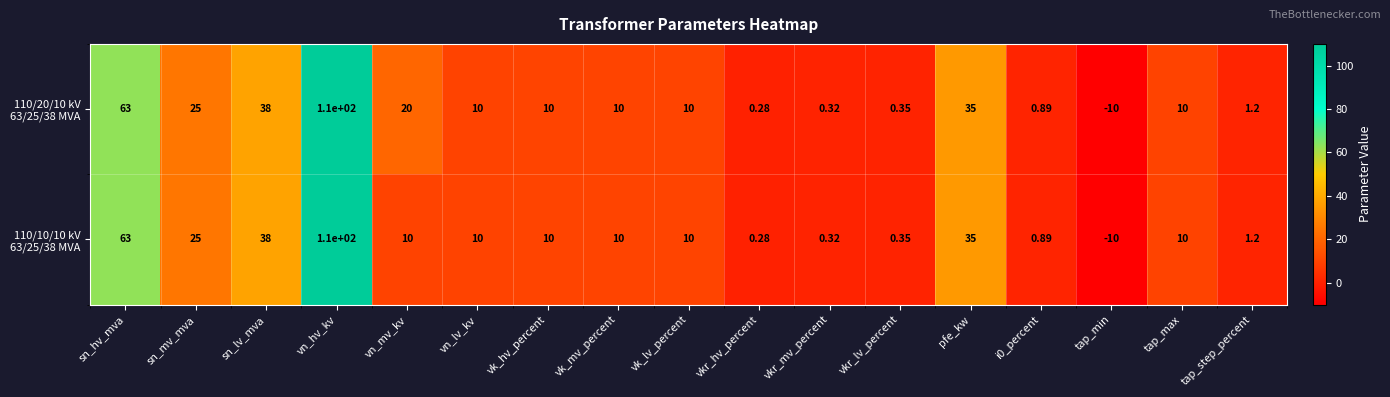

Which category has the highest value across all series?

vn_hv_kv